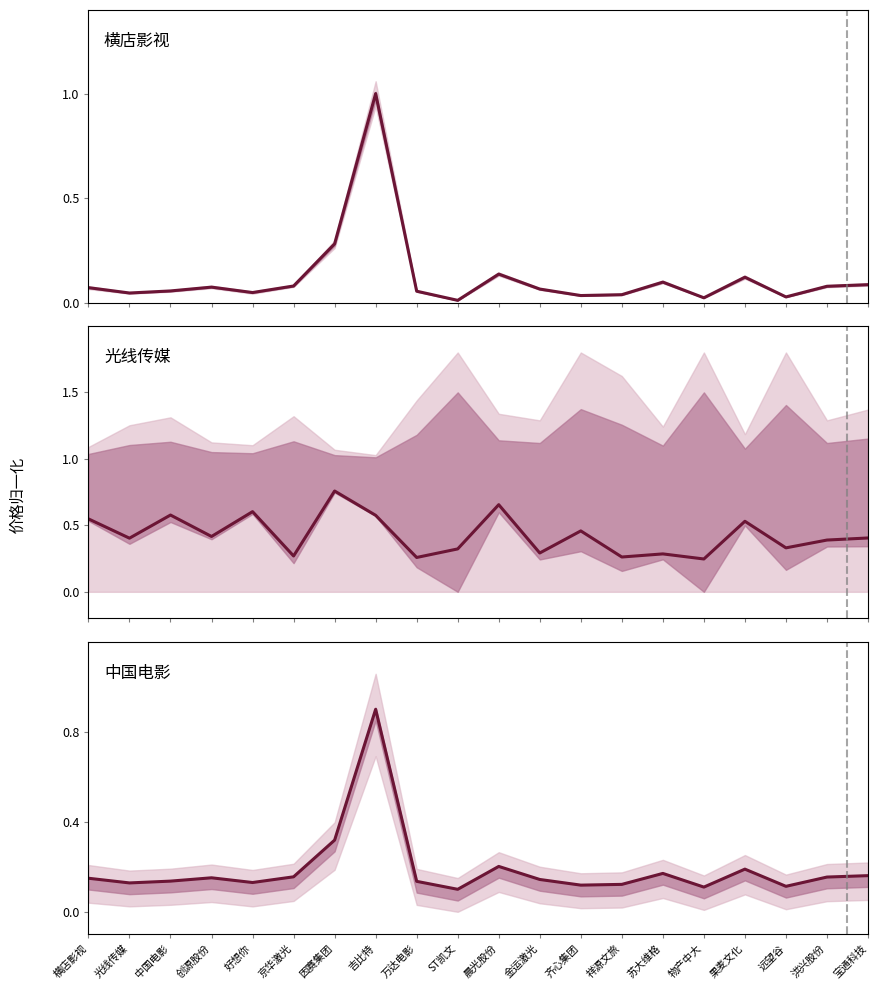

Count the 中国电影 values in the range 0 to 1.

20